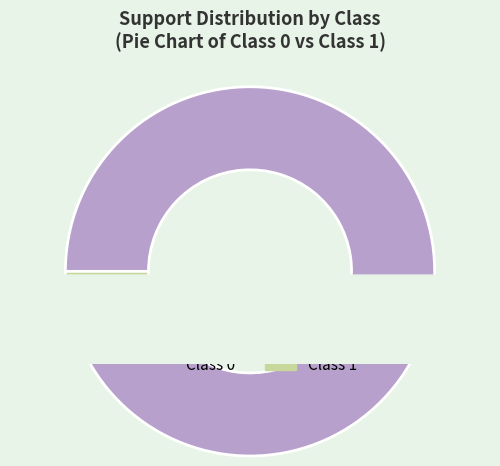

Do 0 and 1 together represent more than half of the pie?

Yes